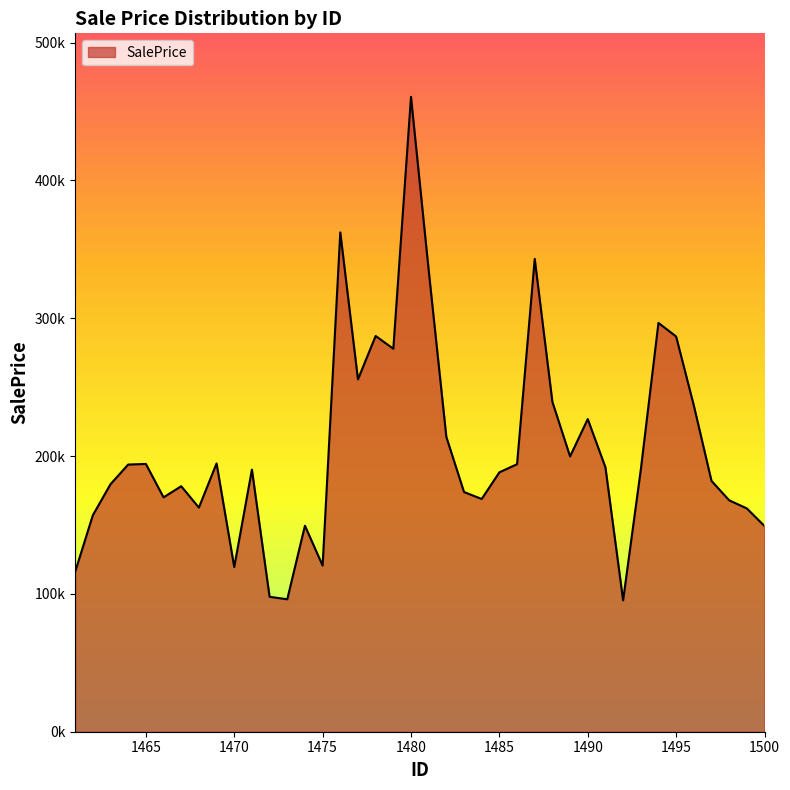

Which category has the highest value across all series?

1480